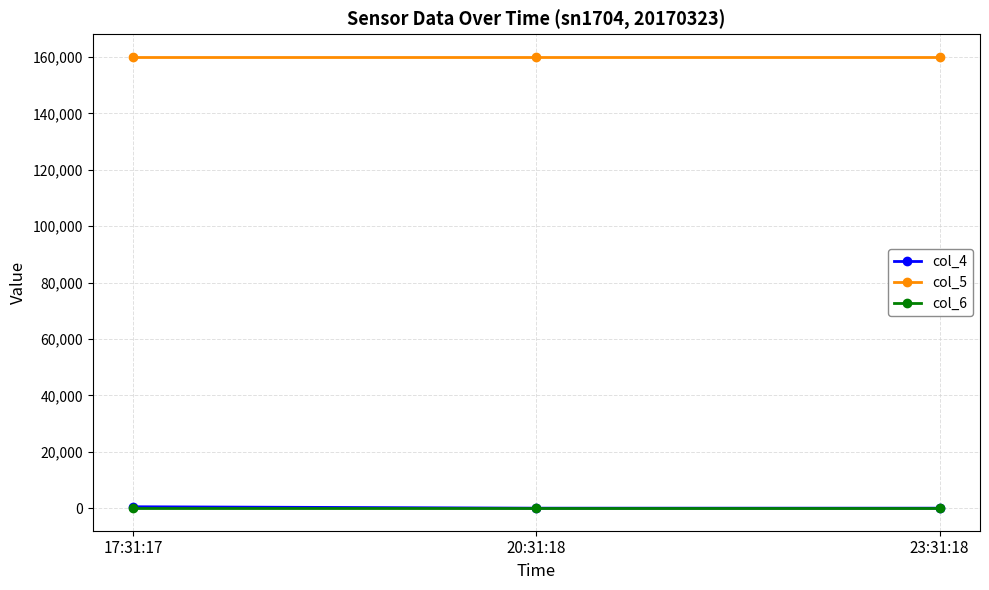

Is the value of col_6 at 17:31:17 greater than the value of col_5 at 20:31:18?

No